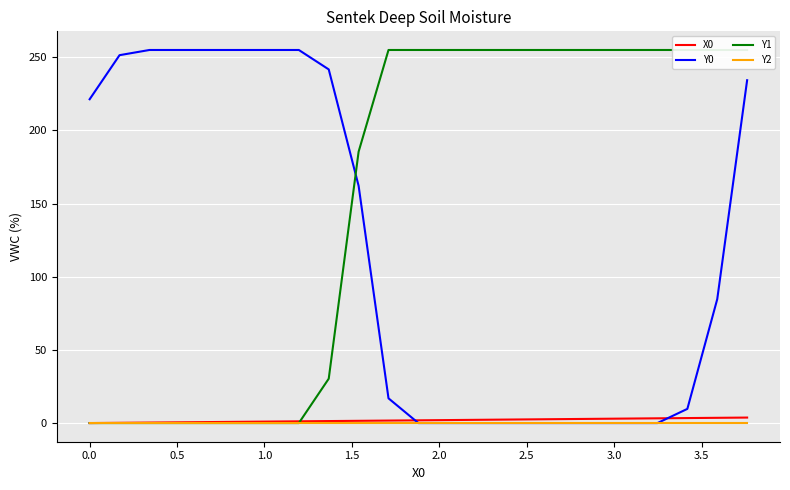

What position from the right is 0.5?

21